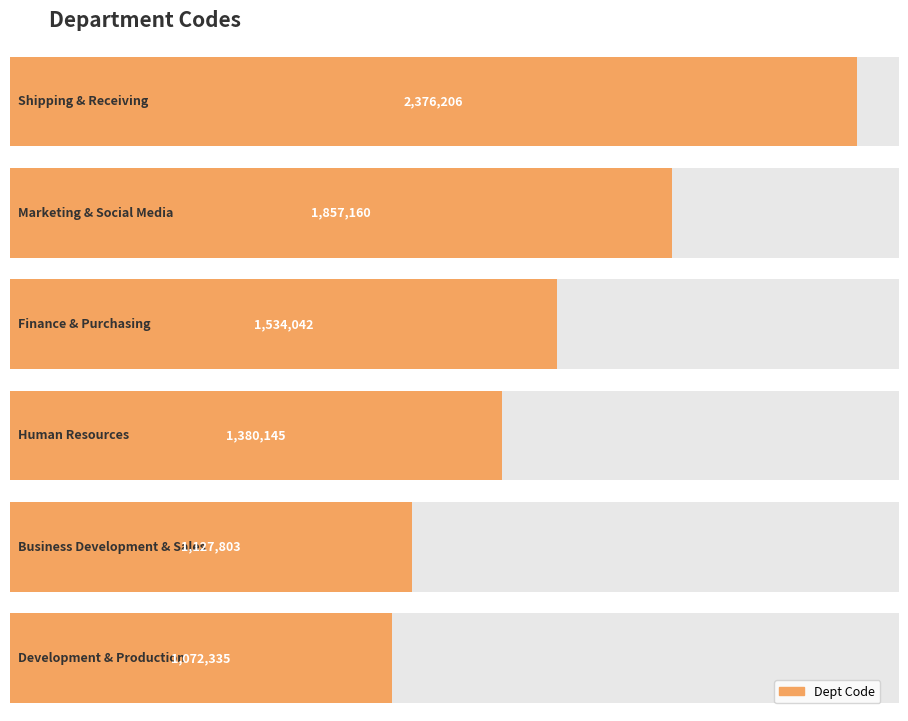

How many values exceed 1534042?

2